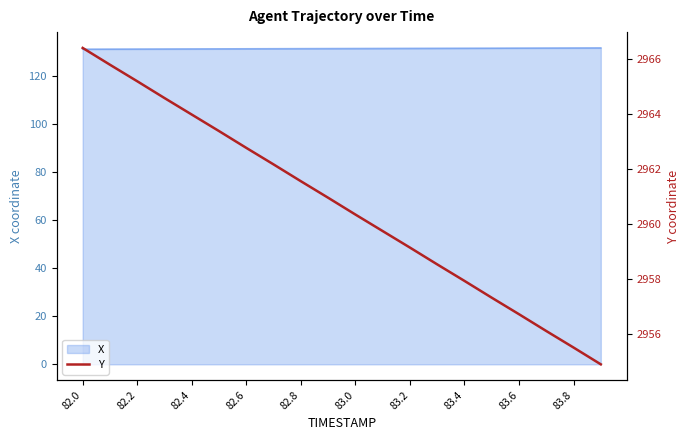

The value of X at 83.0 is 131.3. True or false?

True